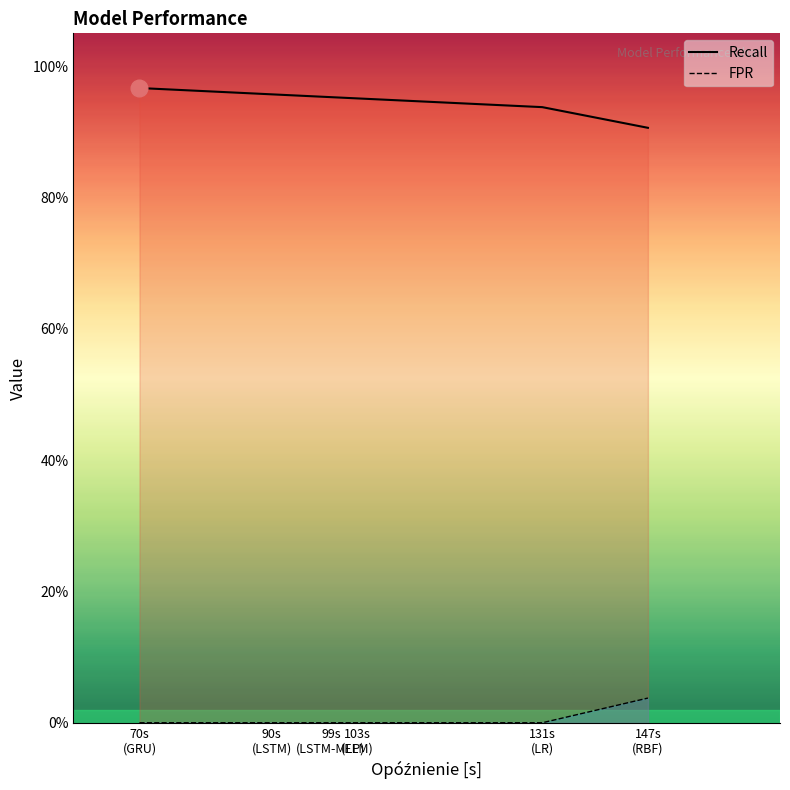

List the labels in order of FPR value, largest first.

147s
(RBF), 70s
(GRU), 90s
(LSTM), 99s
(LSTM-MLP), 103s
(ELM), 131s
(LR)